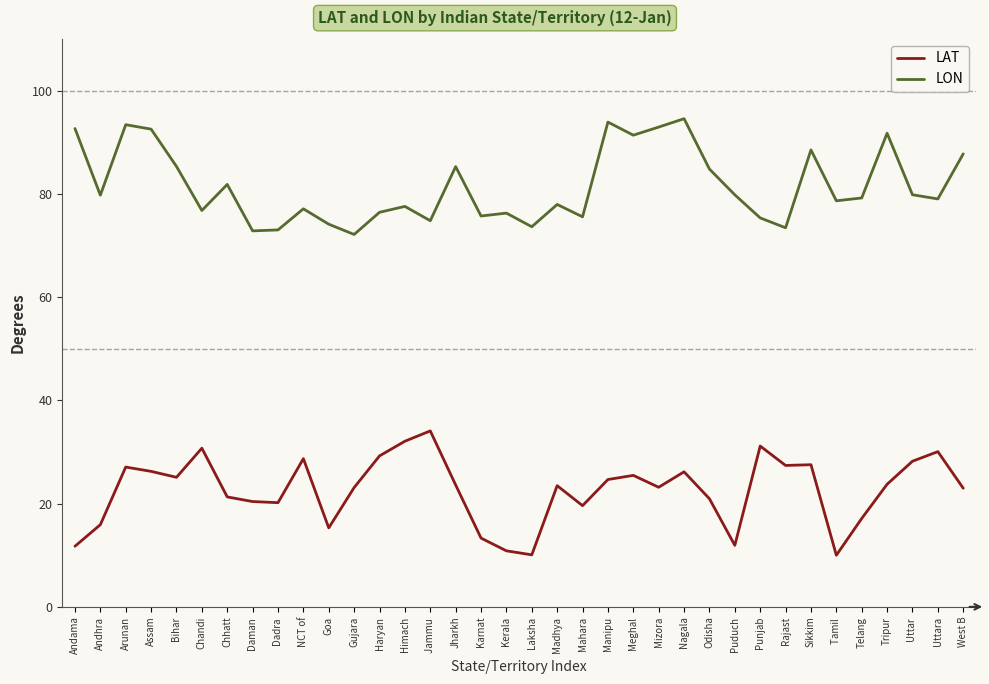

At which label is LON closest to 83?

Chhatt